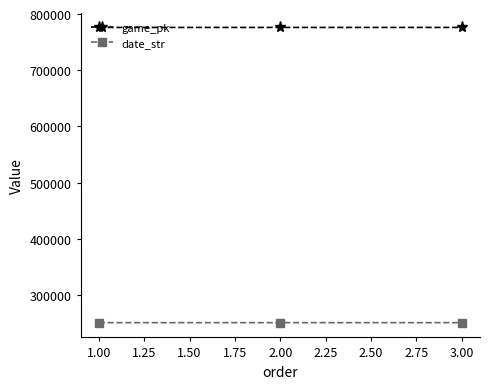

List the series in order of their overall mean, highest first.

game_pk, date_str